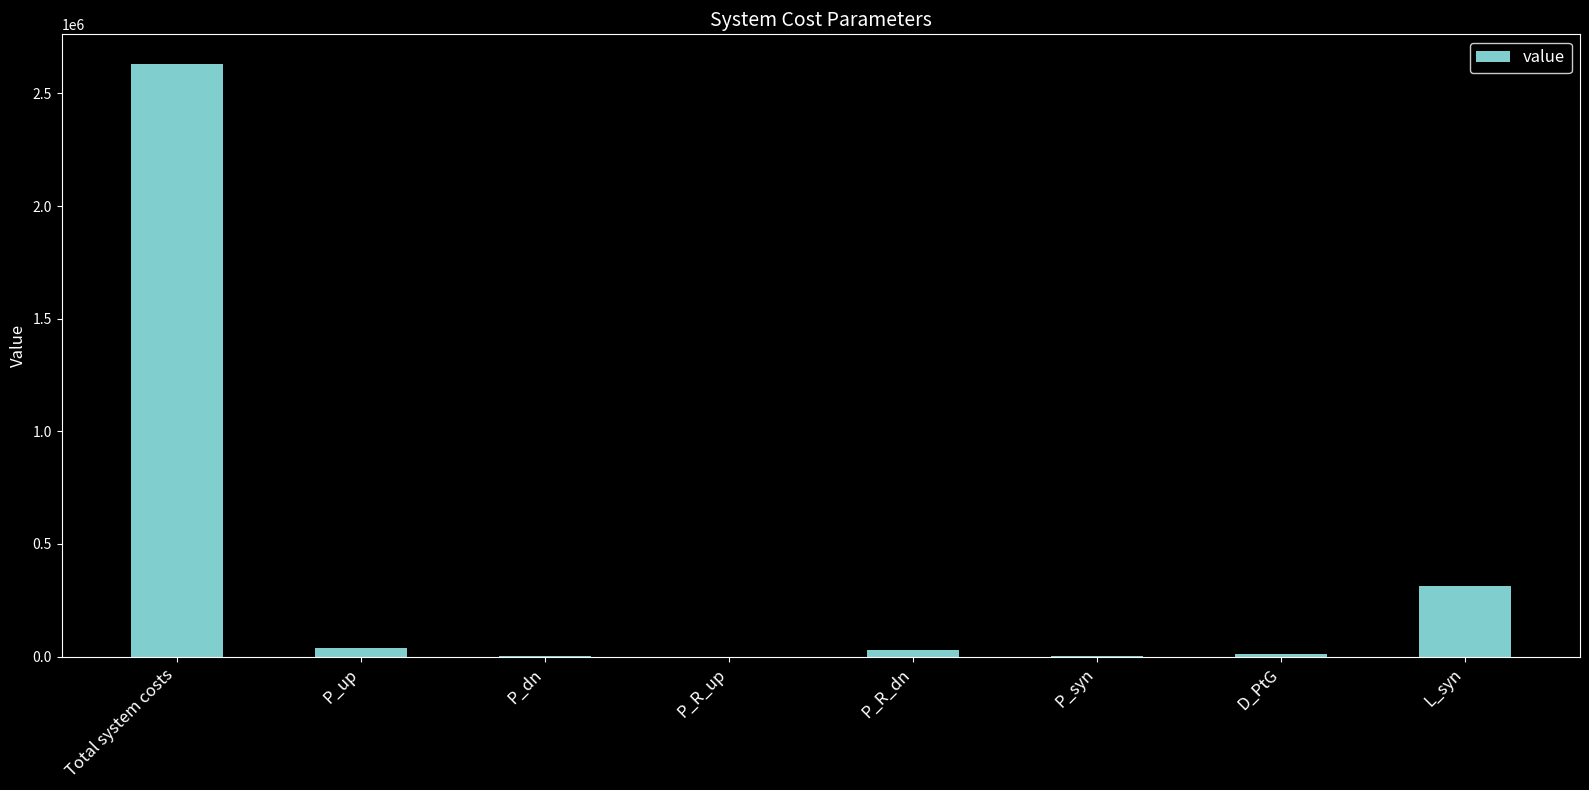

The chart shows a value of 2630840.8 at Total system costs. True or false?

True